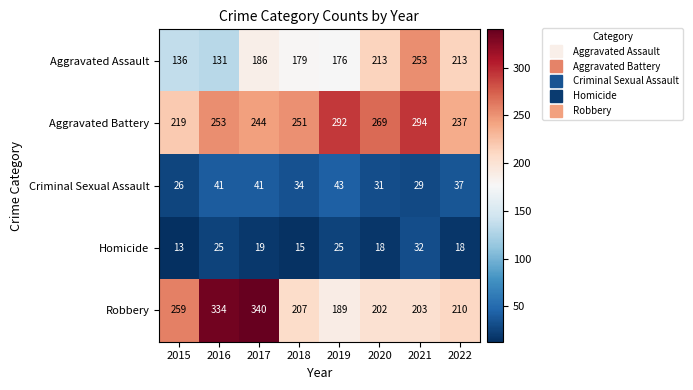

What is the spread (max minus min) of values at 2015?

246